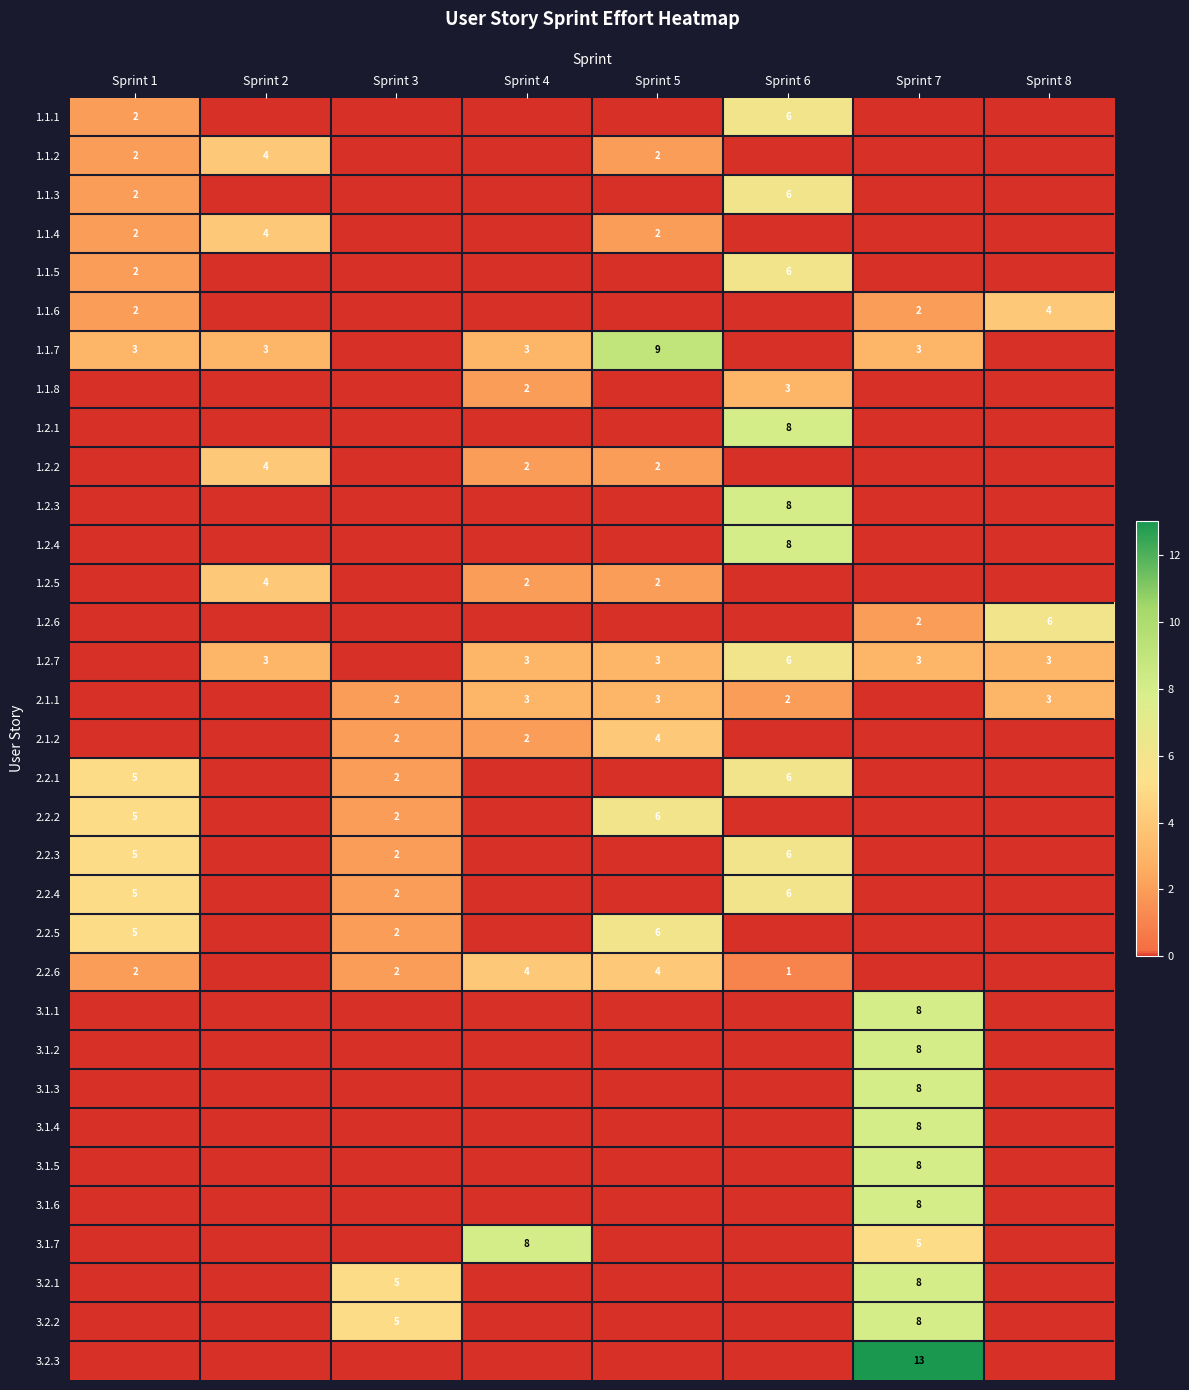

How many values in the 1.1.1 series exceed 0?

2